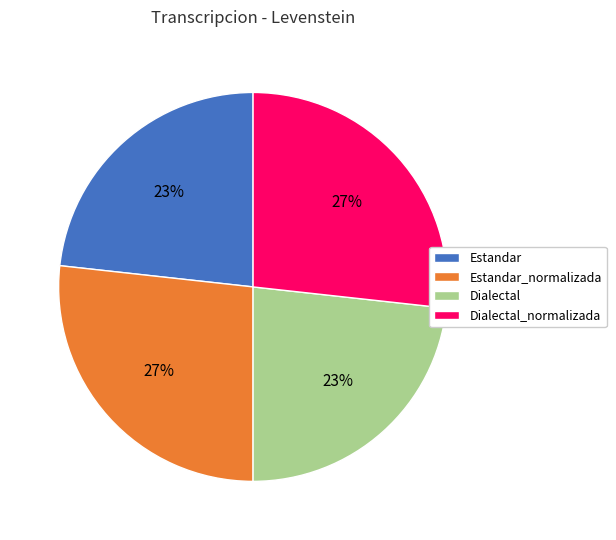

How many slices are in this pie chart?

4